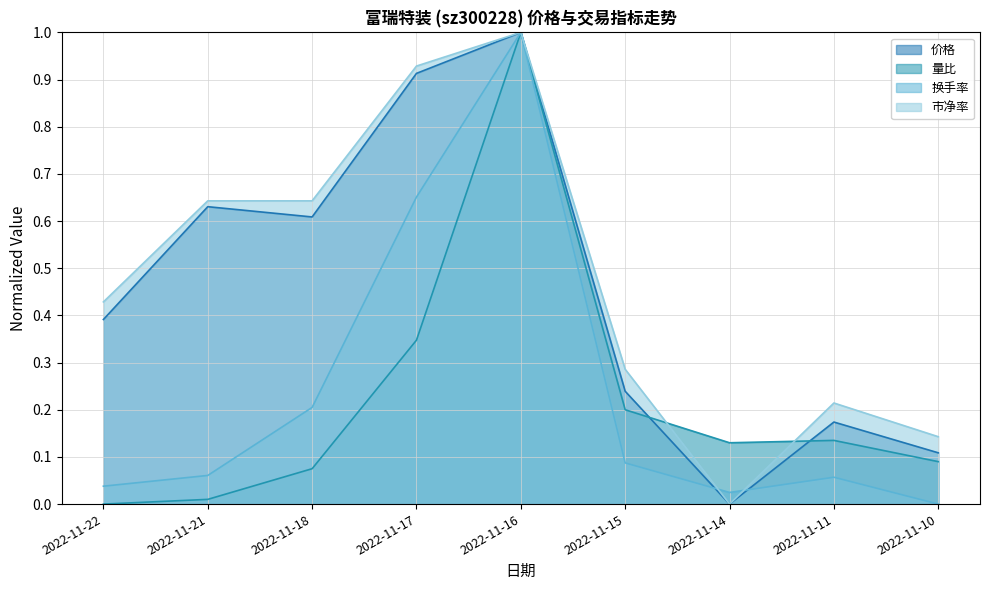

Where is 量比 nearest to the value 0?

2022-11-22